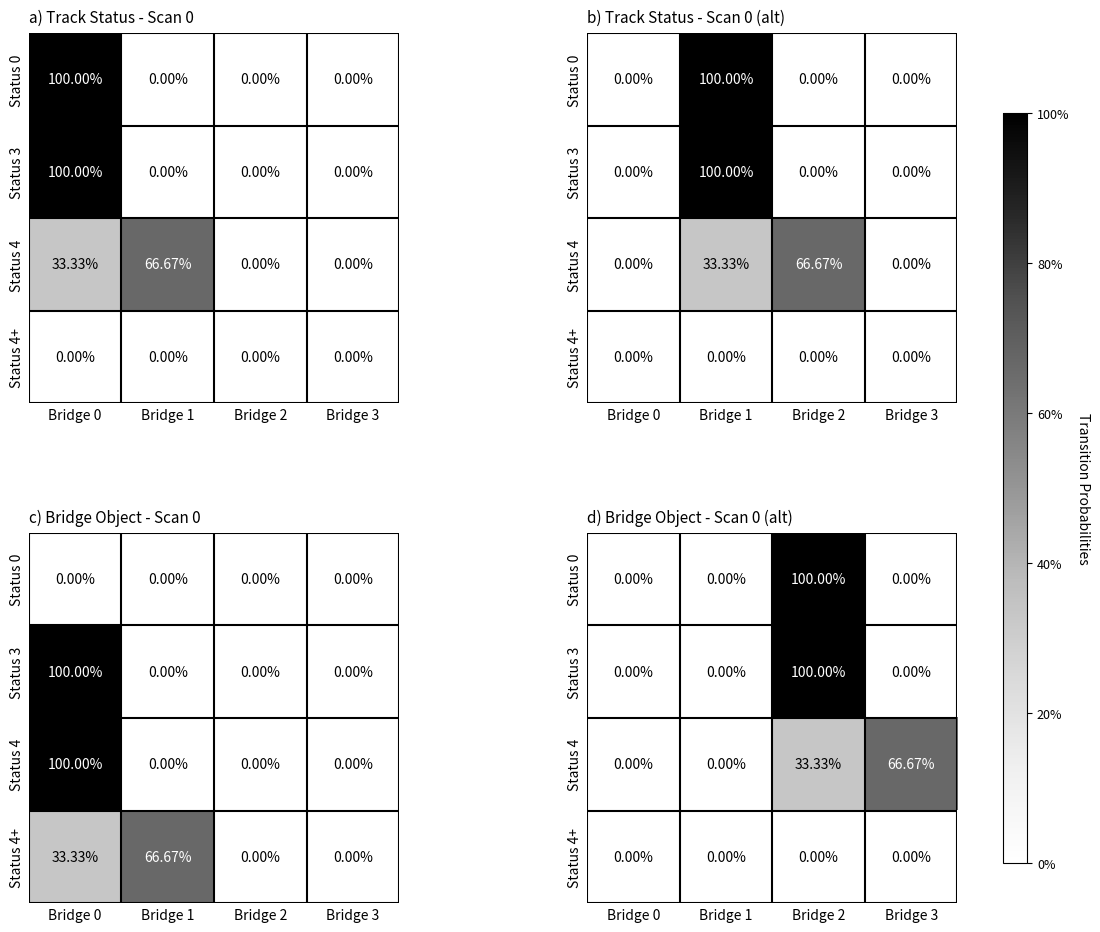

What is the sum of all Status 0 values?

1.0